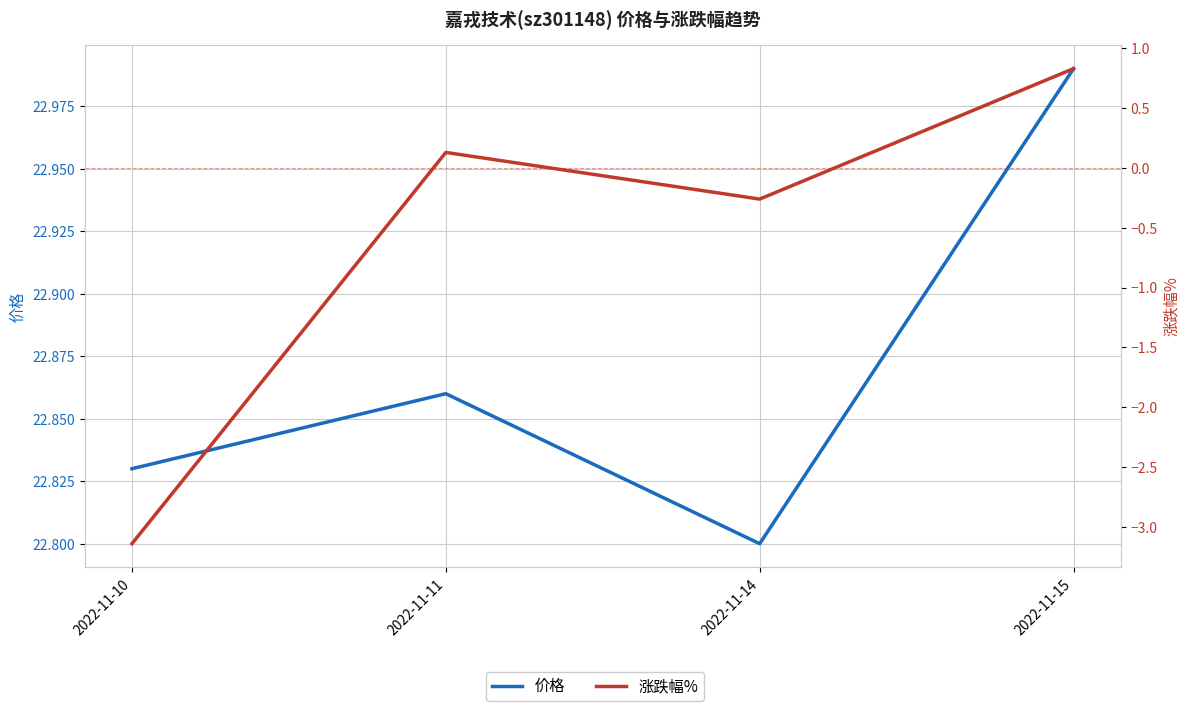

How many interior local peaks does the 价格 series have?

1